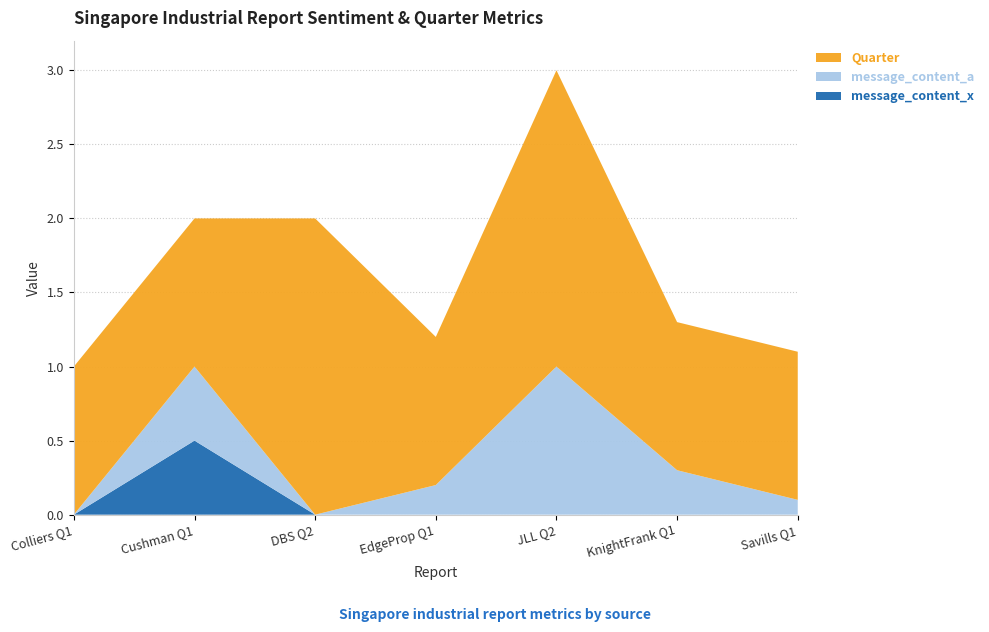

Reading left to right, transcribe all the data shown in this chart.

message_content_x: 0.0	0.5	0.0	0.0	0.0	0.0	0.0
message_content_a: 0.0	0.5	0.0	0.2	1.0	0.3	0.1
Quarter: 1.0	1.0	2.0	1.0	2.0	1.0	1.0